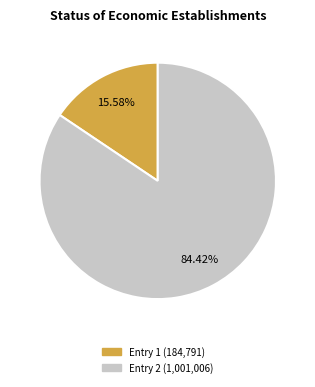

Which category accounts for the majority?

1001006